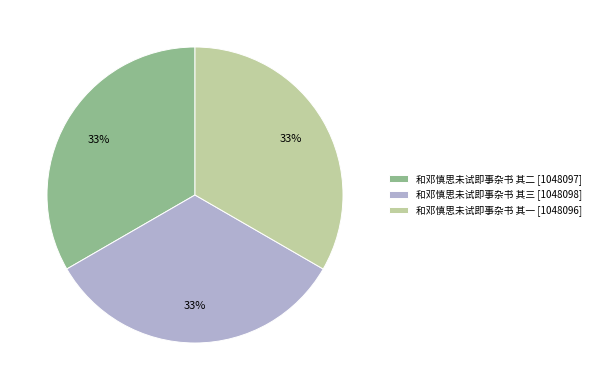

Do 和邓慎思未试即事杂书 其三 [1048098] and 和邓慎思未试即事杂书 其二 [1048097] together represent more than half of the pie?

Yes